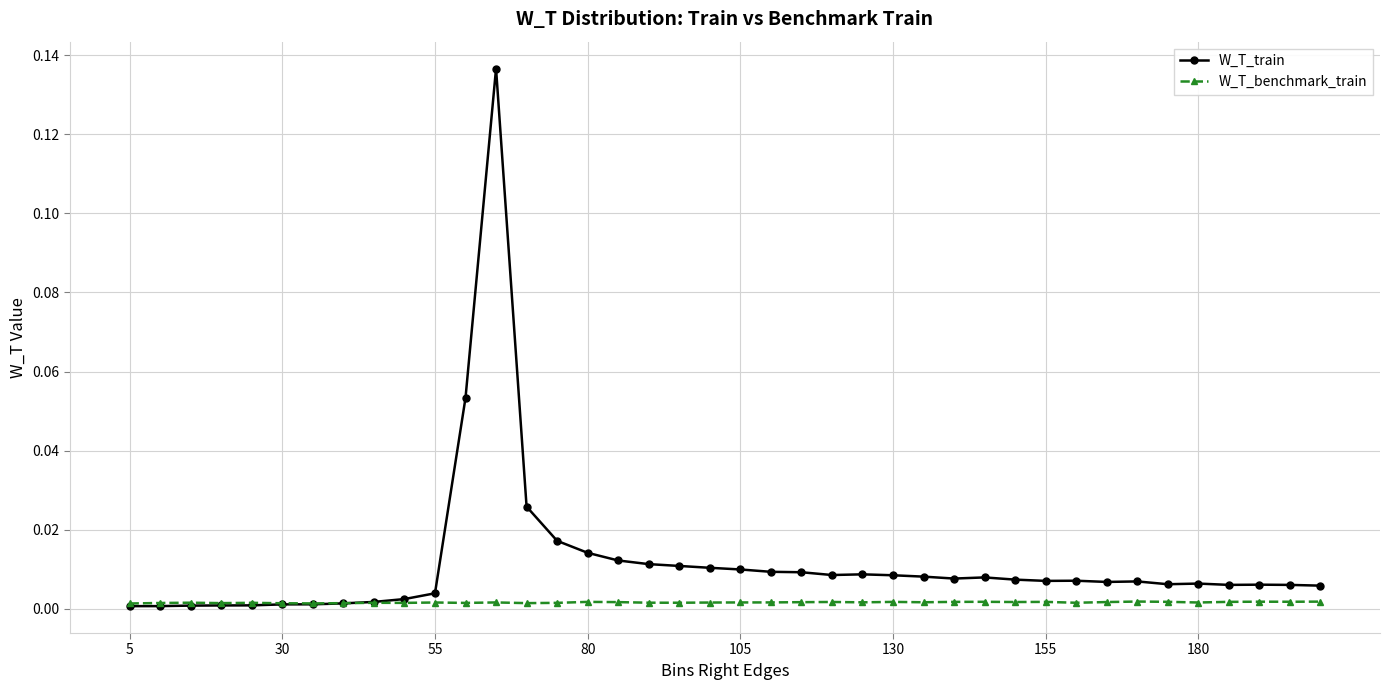

How many intersections are there between W_T_train and W_T_benchmark_train?

1